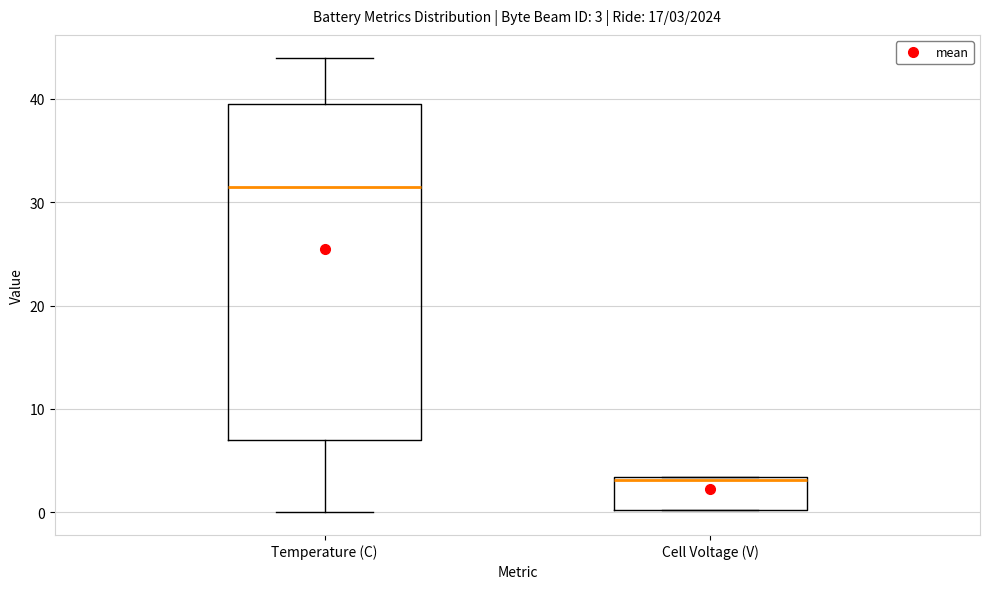

Which box has the lowest median line?

Cell Voltage (V)